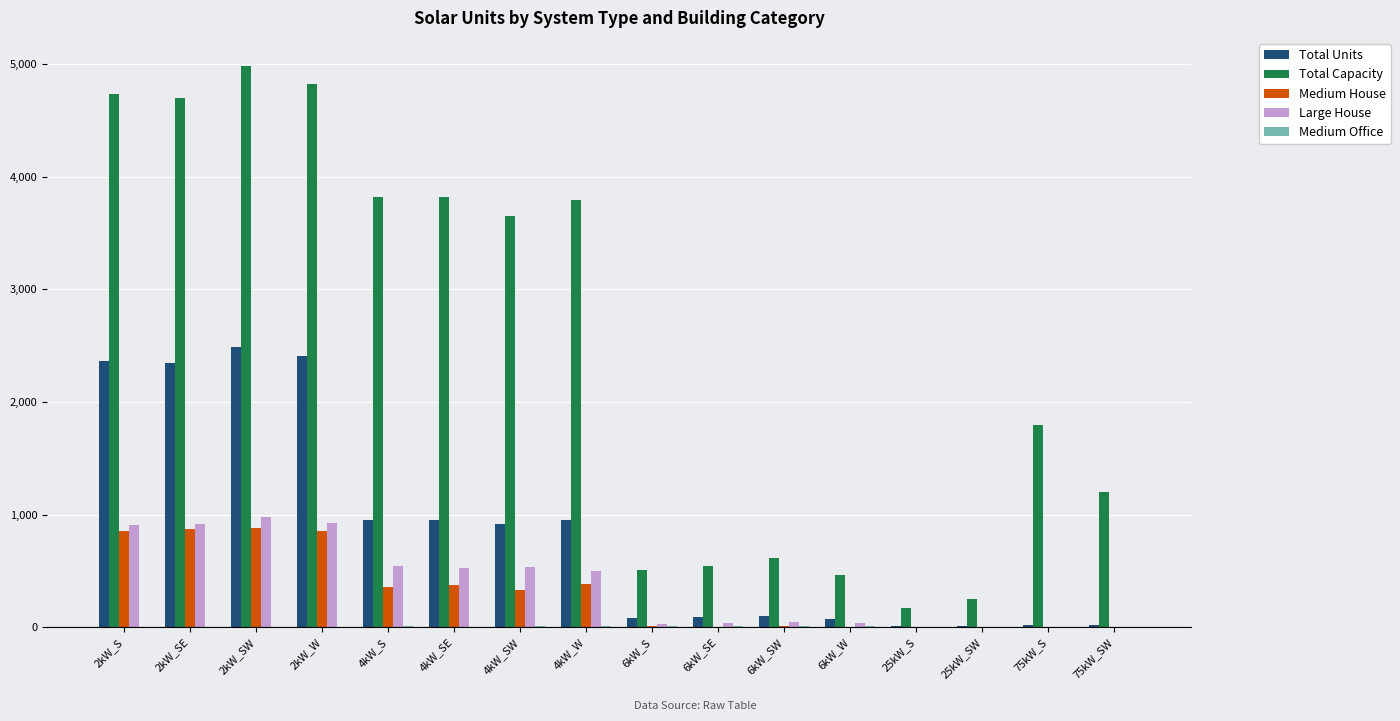

Between 4kW_SW and 6kW_SE, which series saw the biggest shift?

Total Capacity